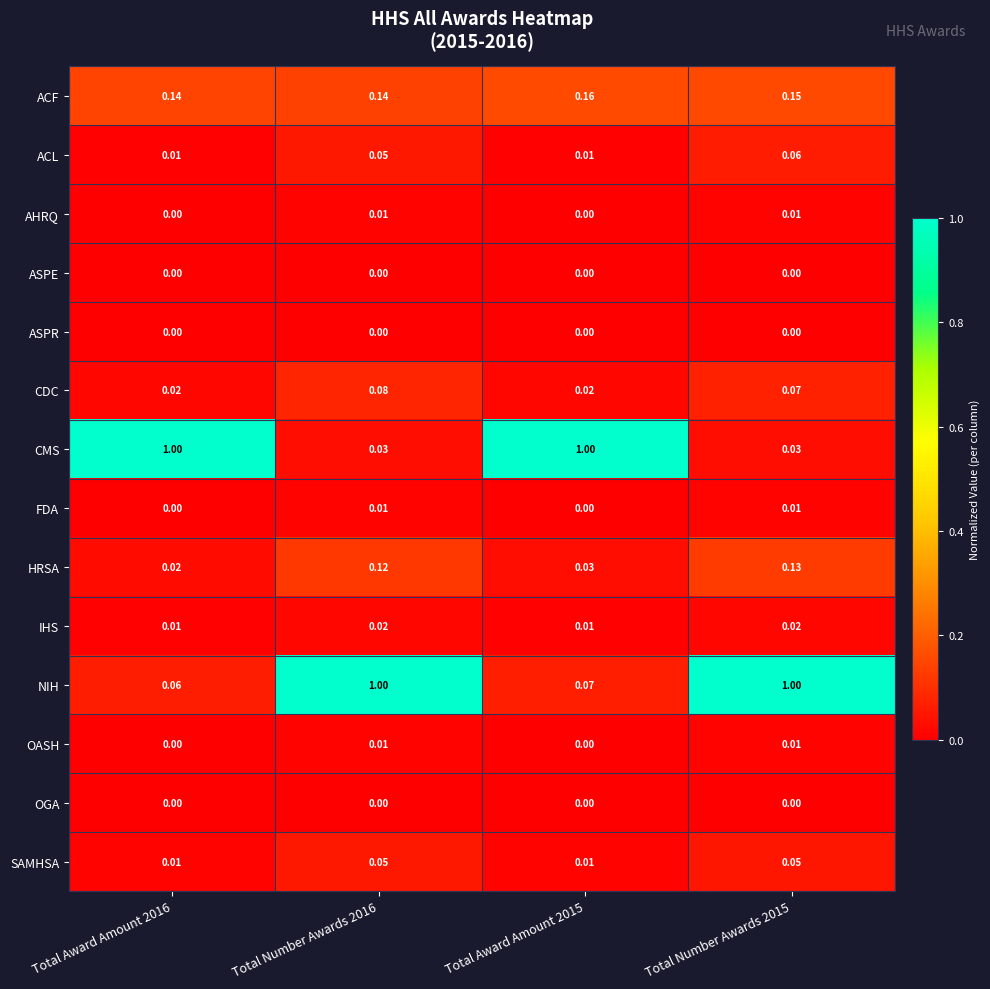

Count the number of data series in this chart.

14